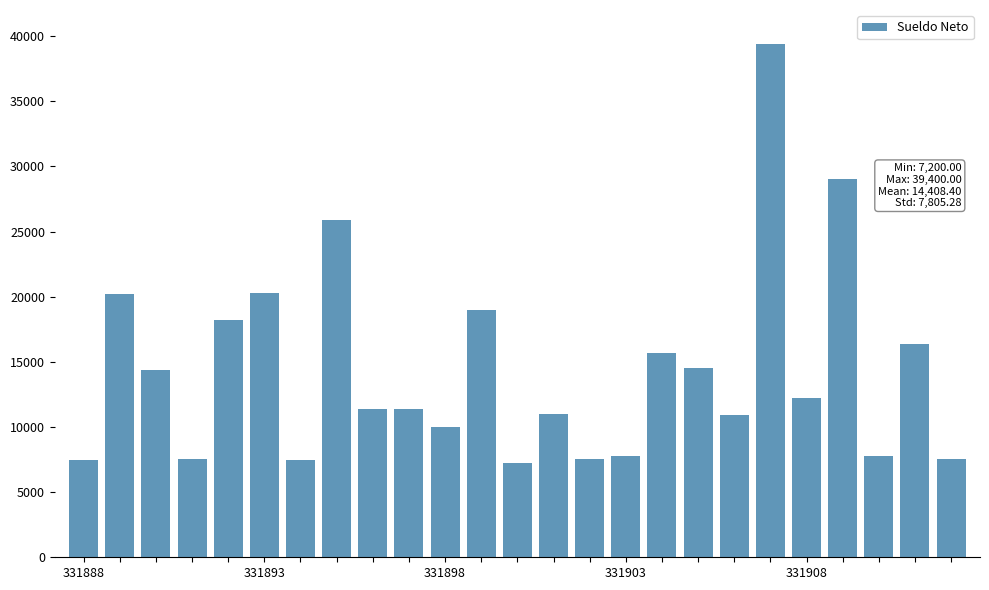

What is the difference between the maximum and minimum values?

32200